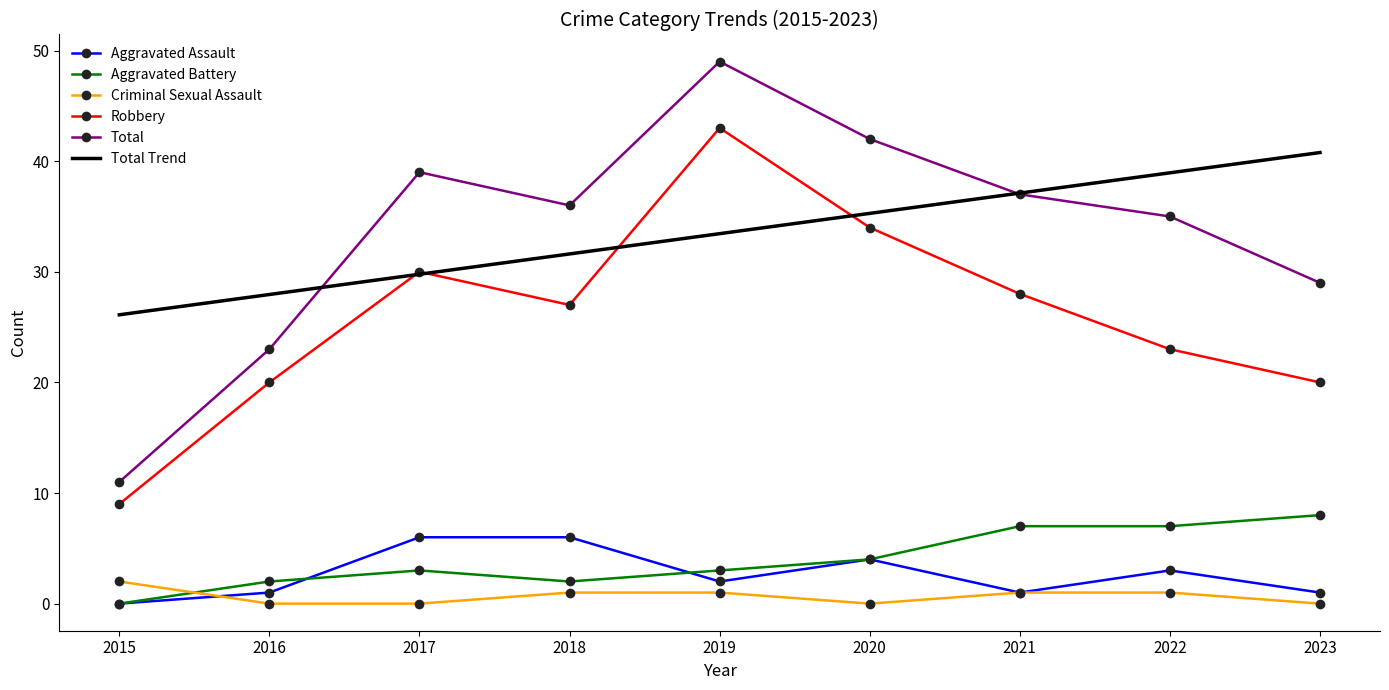

Where does the Robbery series first go above 27?

2017